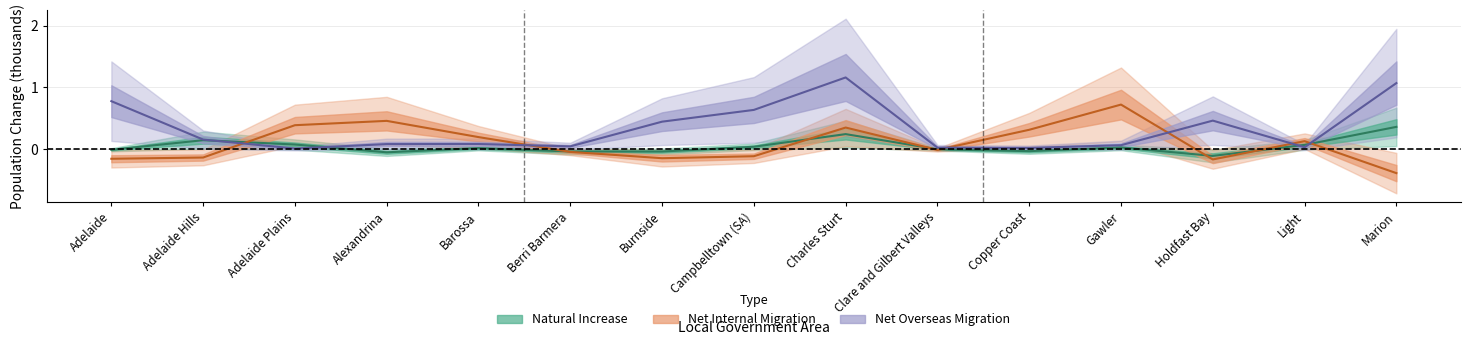

Rank the series at Charles Sturt from highest to lowest value.

net_overseas_migration, net_internal_migration, natural_increase